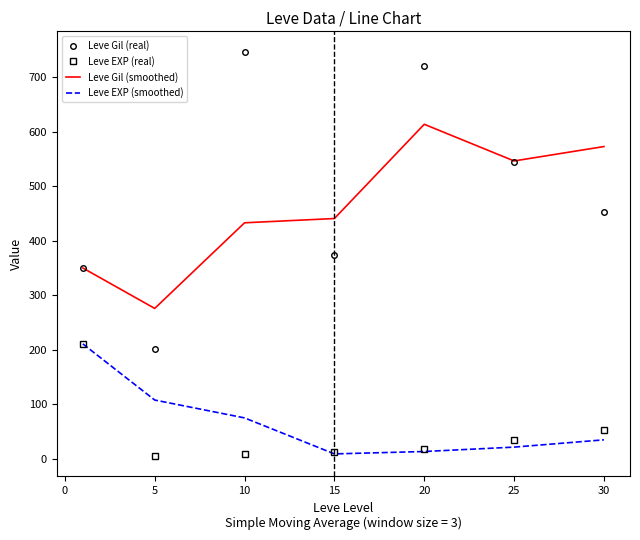

Which series has the widest spread of values?

Leve Gil (real)